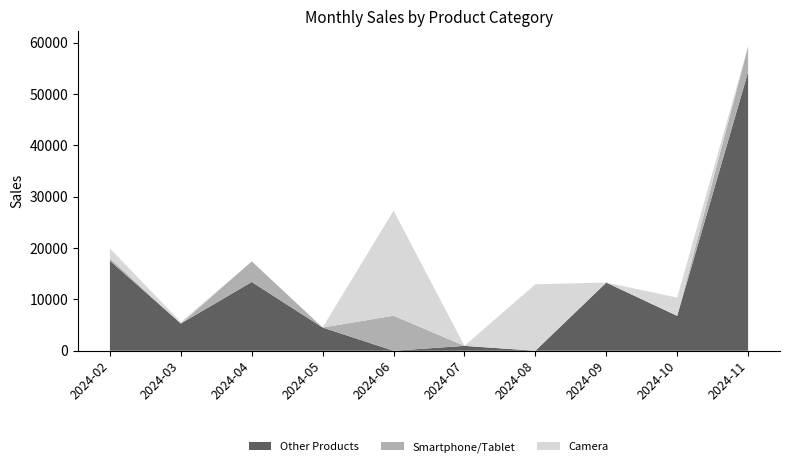

The value of Other Products at 2024-10 is 1503. True or false?

False